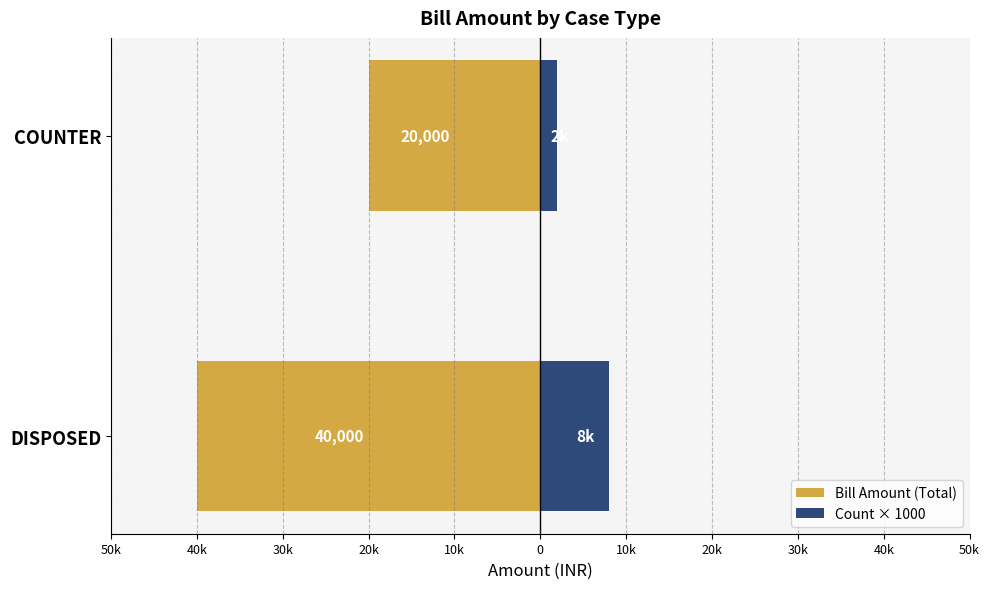

How many bars are there in total?

4